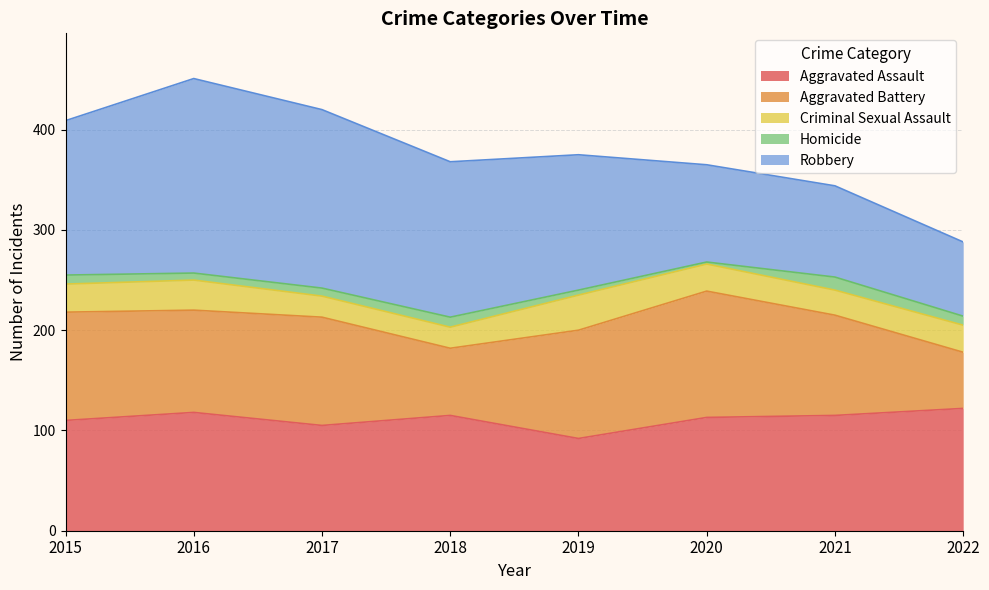

Where does the Homicide series first go above 9?

2018